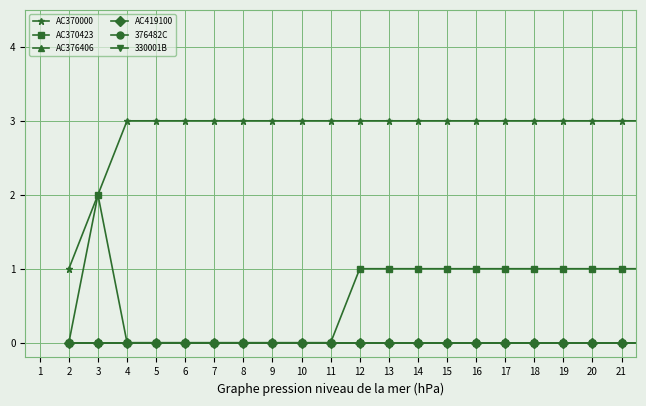

Which series has the largest range (max minus min)?

AC370000